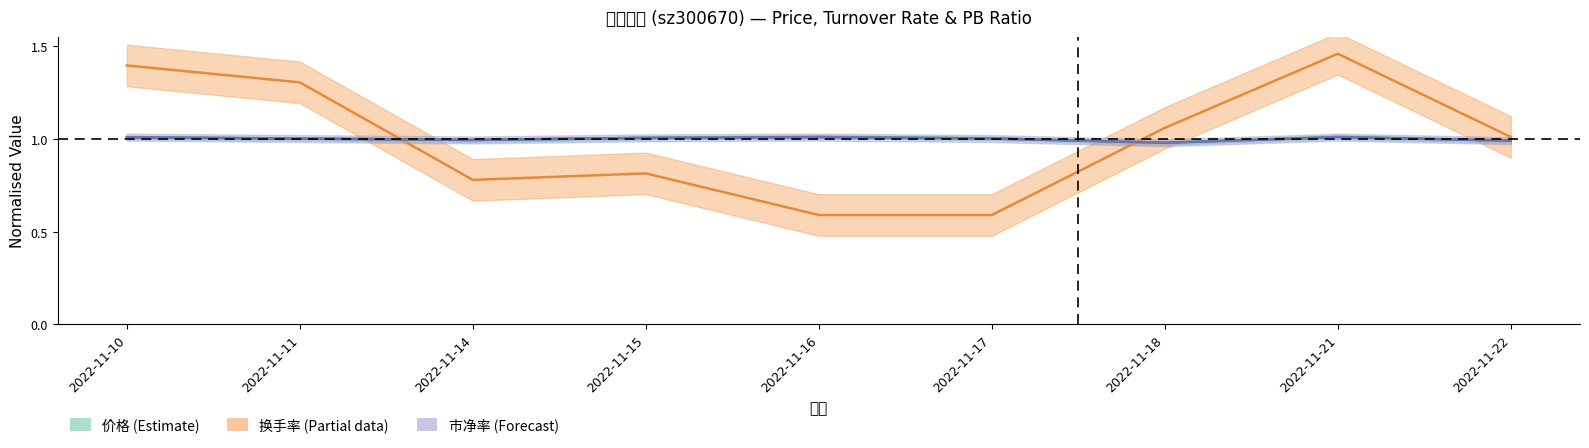

At how many categories does at least one series exceed 0?

9